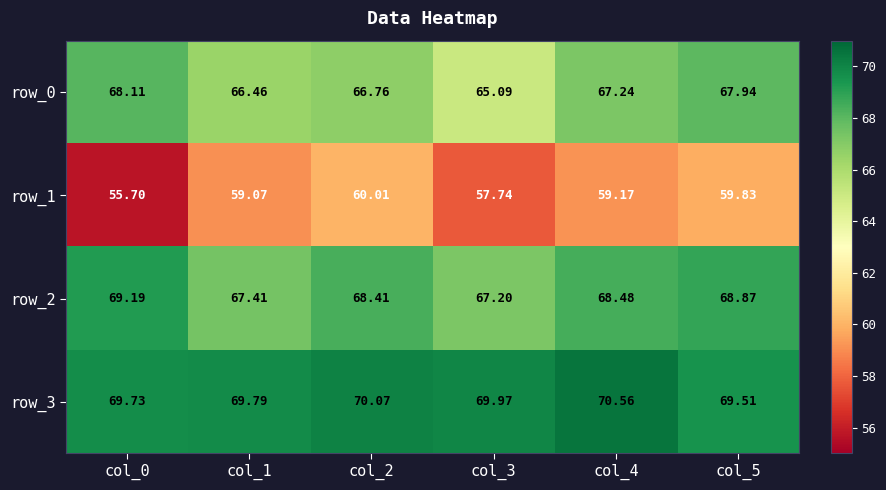

What is the difference between the row_0 values at col_2 and col_5?

1.2